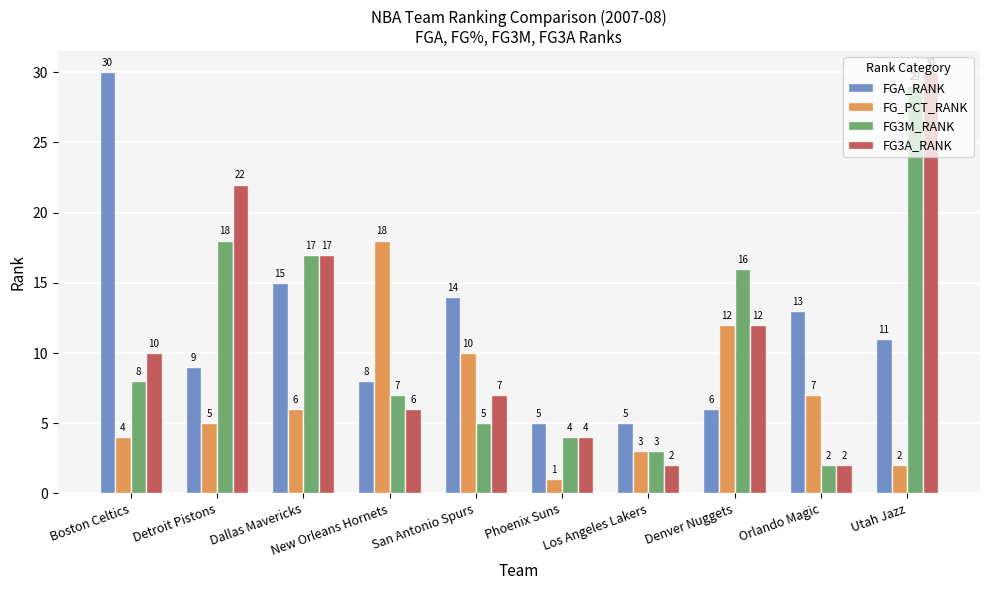

Reading left to right, list all the values displayed in this chart.

FGA_RANK: Boston Celtics=30	Detroit Pistons=9	Dallas Mavericks=15	New Orleans Hornets=8	San Antonio Spurs=14	Phoenix Suns=5	Los Angeles Lakers=5	Denver Nuggets=6	Orlando Magic=13	Utah Jazz=11
FG_PCT_RANK: Boston Celtics=4	Detroit Pistons=5	Dallas Mavericks=6	New Orleans Hornets=18	San Antonio Spurs=10	Phoenix Suns=1	Los Angeles Lakers=3	Denver Nuggets=12	Orlando Magic=7	Utah Jazz=2
FG3M_RANK: Boston Celtics=8	Detroit Pistons=18	Dallas Mavericks=17	New Orleans Hornets=7	San Antonio Spurs=5	Phoenix Suns=4	Los Angeles Lakers=3	Denver Nuggets=16	Orlando Magic=2	Utah Jazz=29
FG3A_RANK: Boston Celtics=10	Detroit Pistons=22	Dallas Mavericks=17	New Orleans Hornets=6	San Antonio Spurs=7	Phoenix Suns=4	Los Angeles Lakers=2	Denver Nuggets=12	Orlando Magic=2	Utah Jazz=30